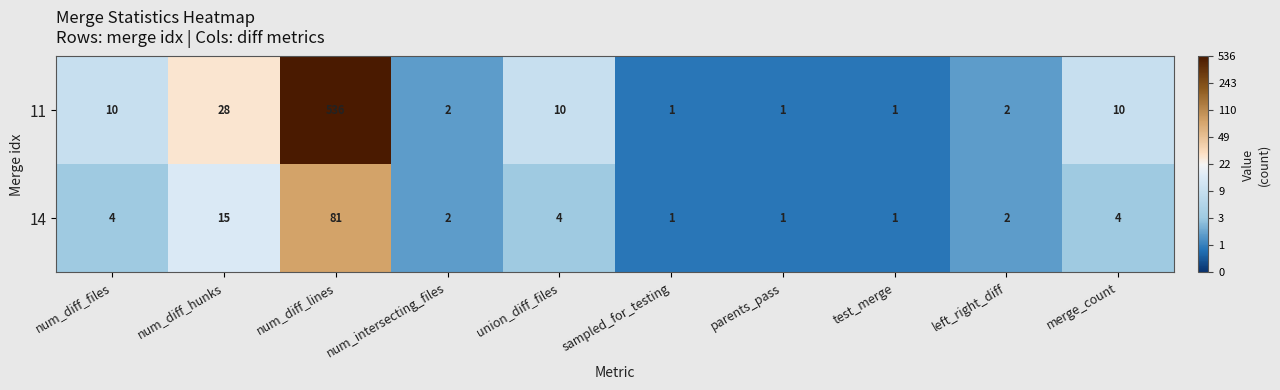

How many series are shown in this chart?

2